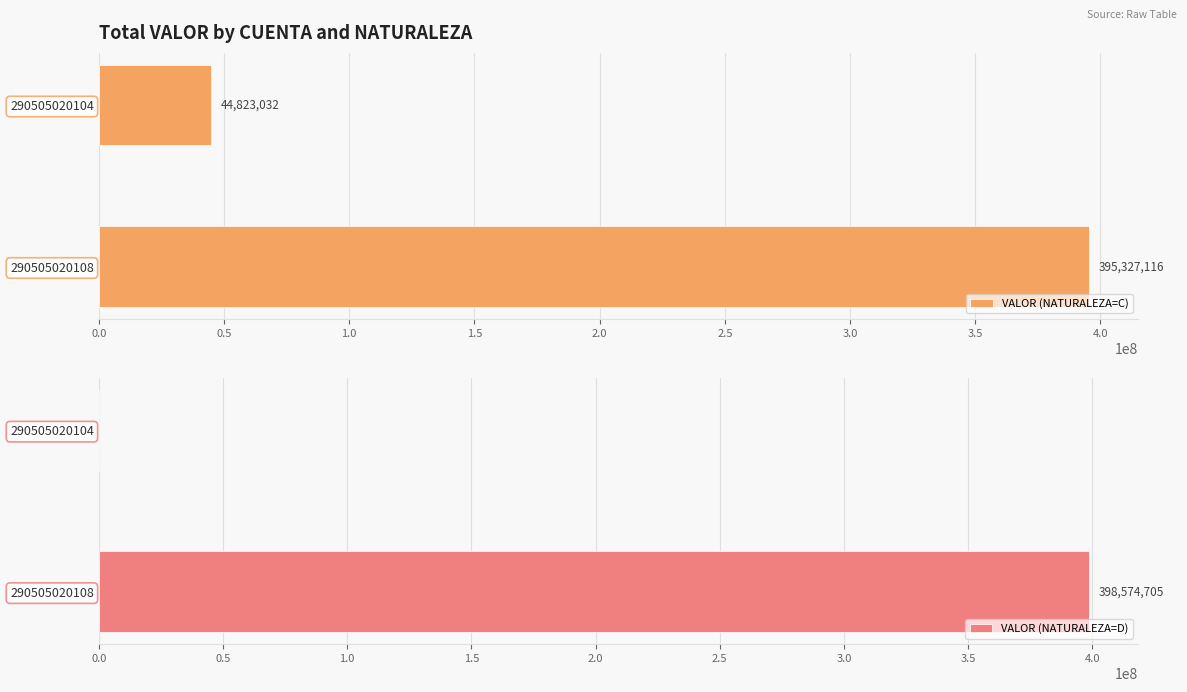

List the labels in order of VALOR (NATURALEZA=C) value, largest first.

290505020108, 290505020104